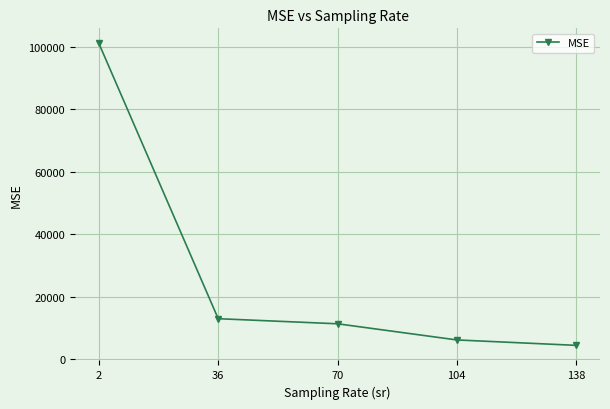

True or false: there are more than 0 points higher than both neighbors.

False